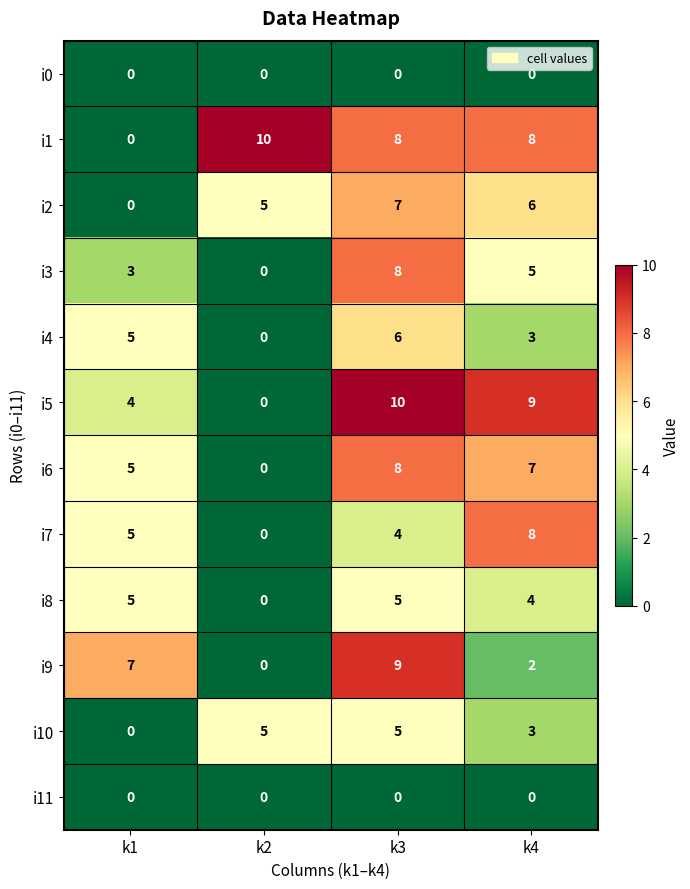

Where is i7 nearest to the value 4?

k3